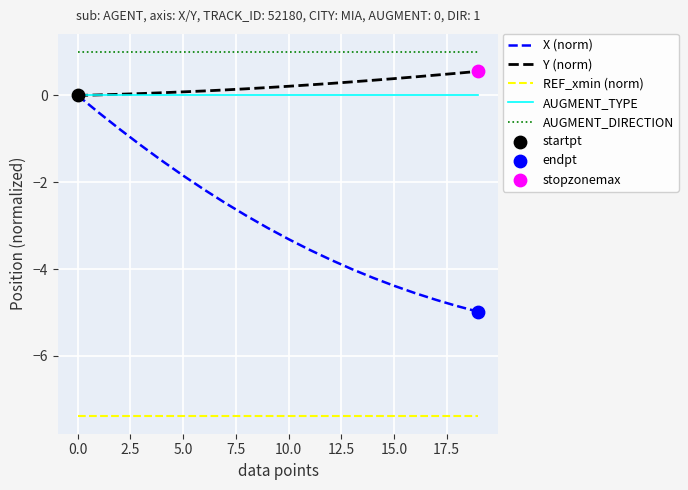

Which series has the largest total across all categories?

AUGMENT_DIRECTION